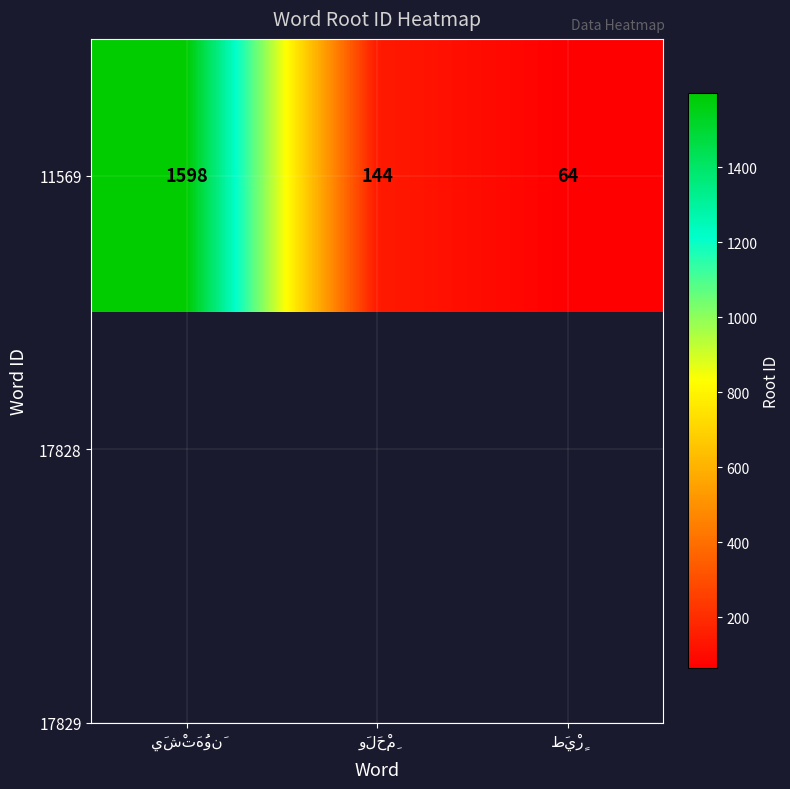

Reading left to right, transcribe all the data shown in this chart.

يَشْتَهُونَ=1598	وَلَحْمِ=144	طَيْرٍ=64